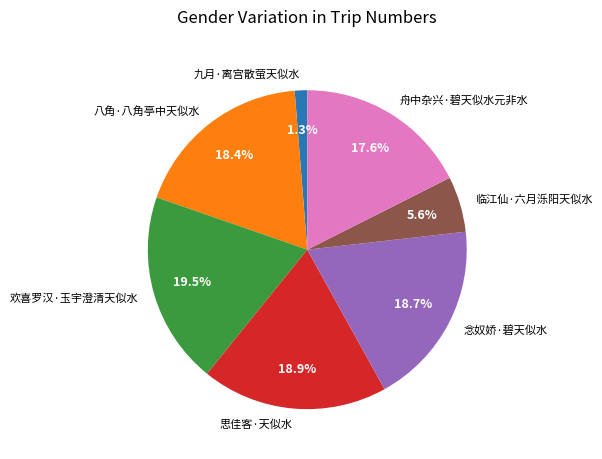

Which has a higher value, 八角·八角亭中天似水 or 欢喜罗汉·玉宇澄清天似水?

欢喜罗汉·玉宇澄清天似水